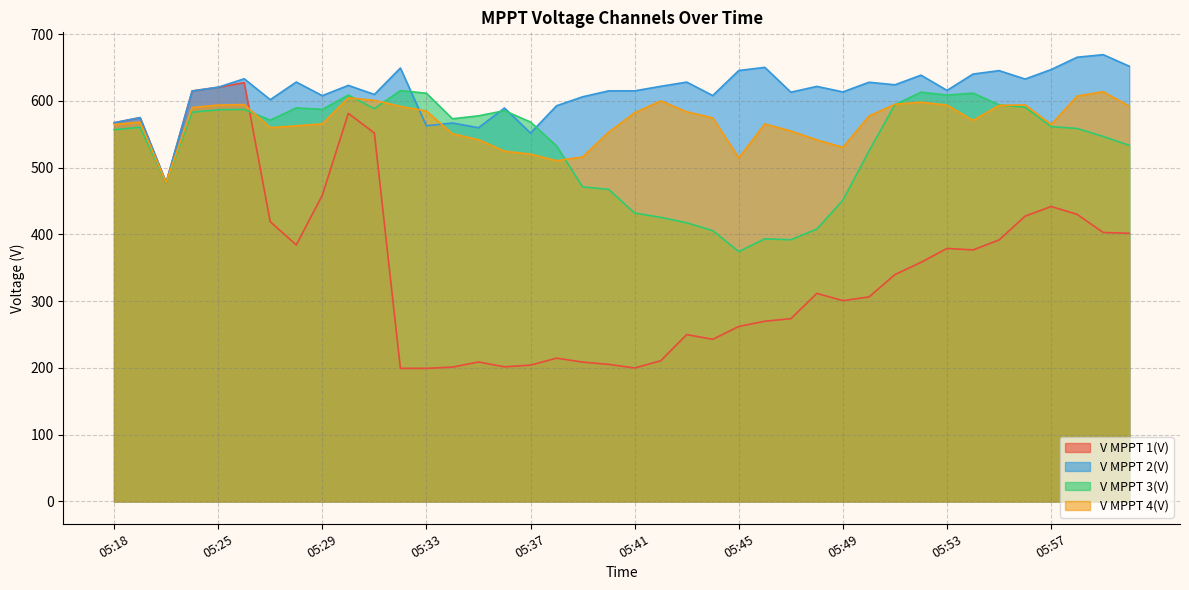

At 05:58, list the series in order from largest to smallest.

V MPPT 2(V), V MPPT 4(V), V MPPT 3(V), V MPPT 1(V)